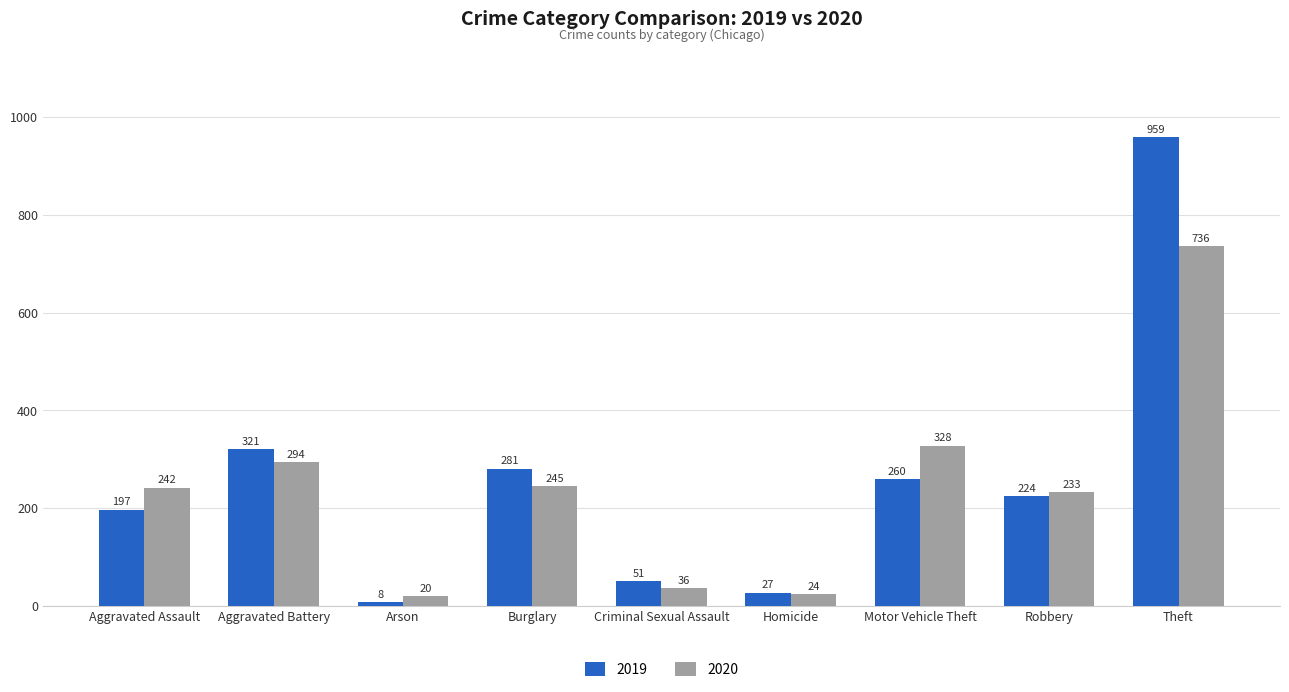

How many data points in 2020 are less than 242?

4